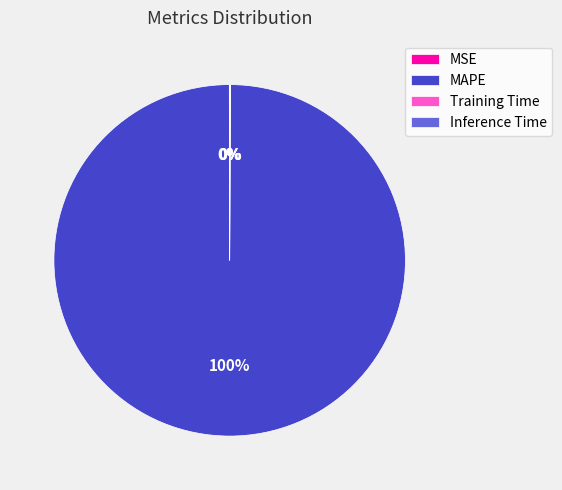

What percentage is the MAPE slice, to the nearest percent?

100%